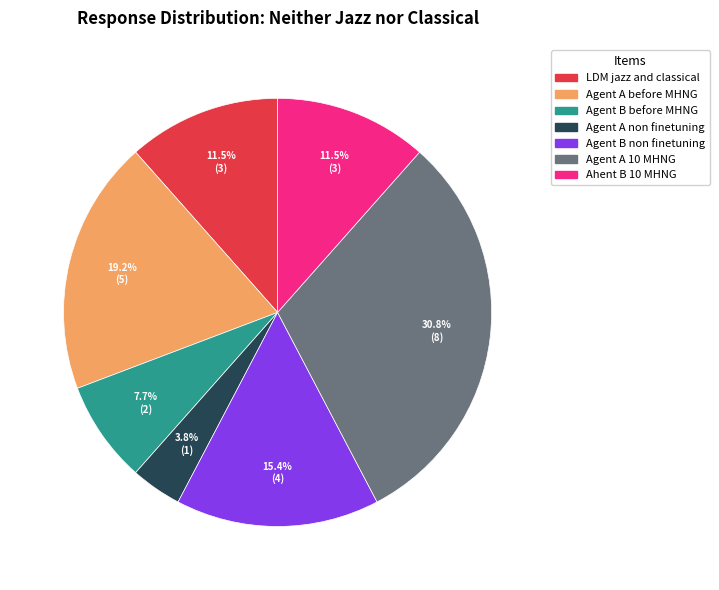

To the nearest percent, what is the difference between the largest and smallest slice percentages?

27%